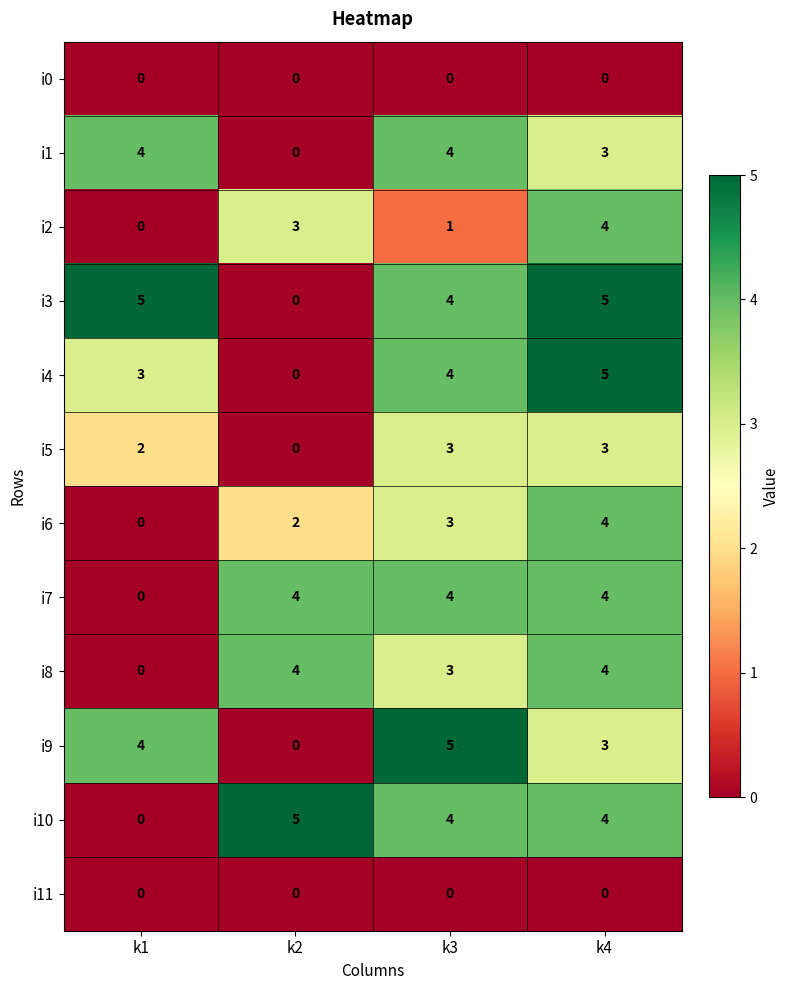

True or false: i6 has a value of 4 at k4.

True